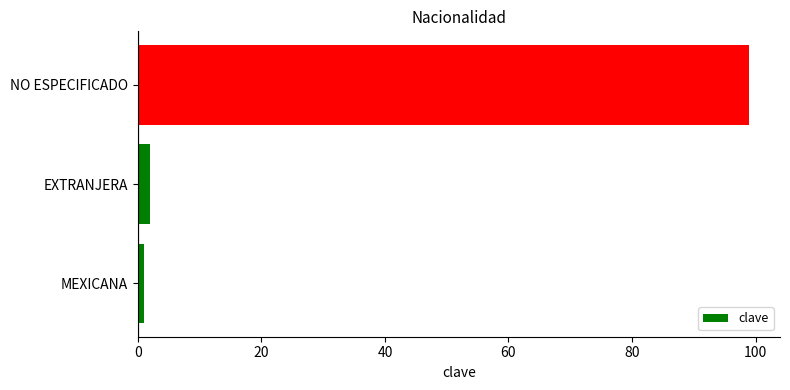

What is the difference between the maximum and minimum values?

98